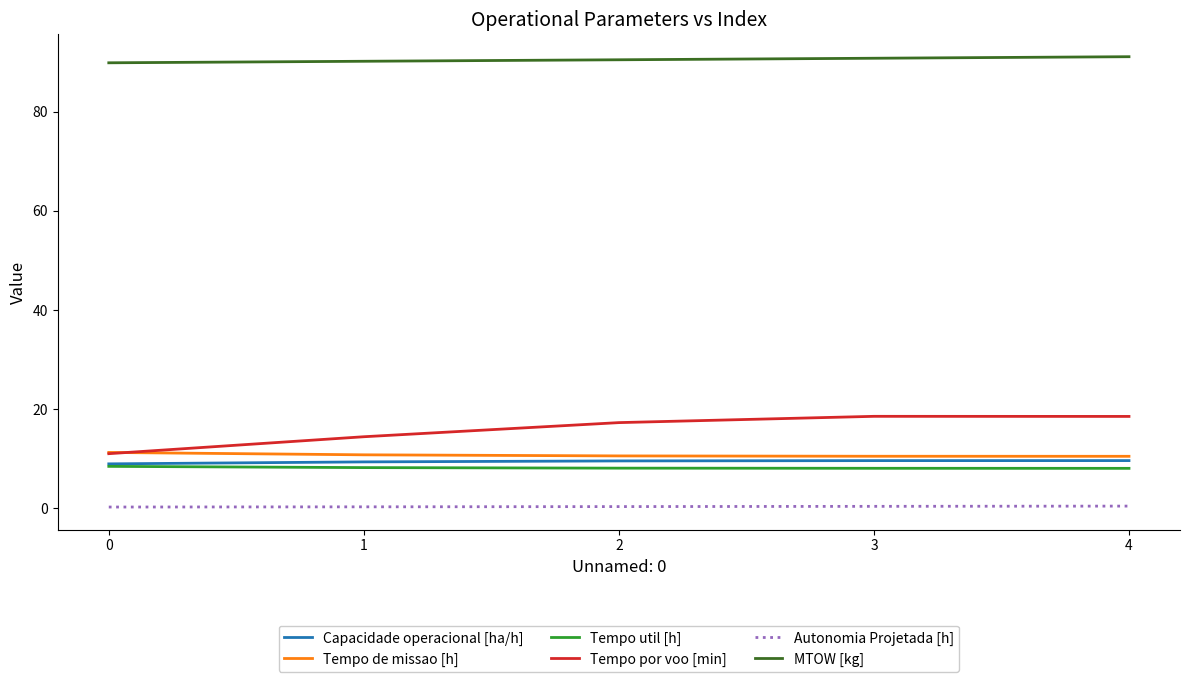

What is the approximate value of Capacidade operacional [ha/h] at 2?

9.5